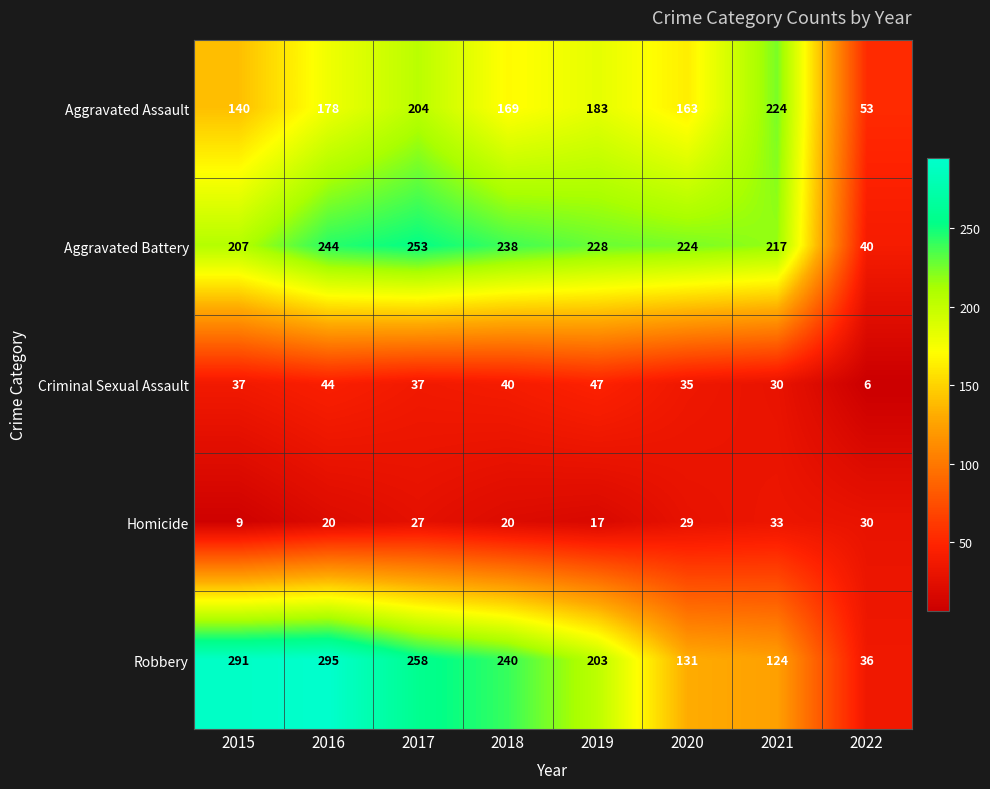

How many series are shown in this chart?

5